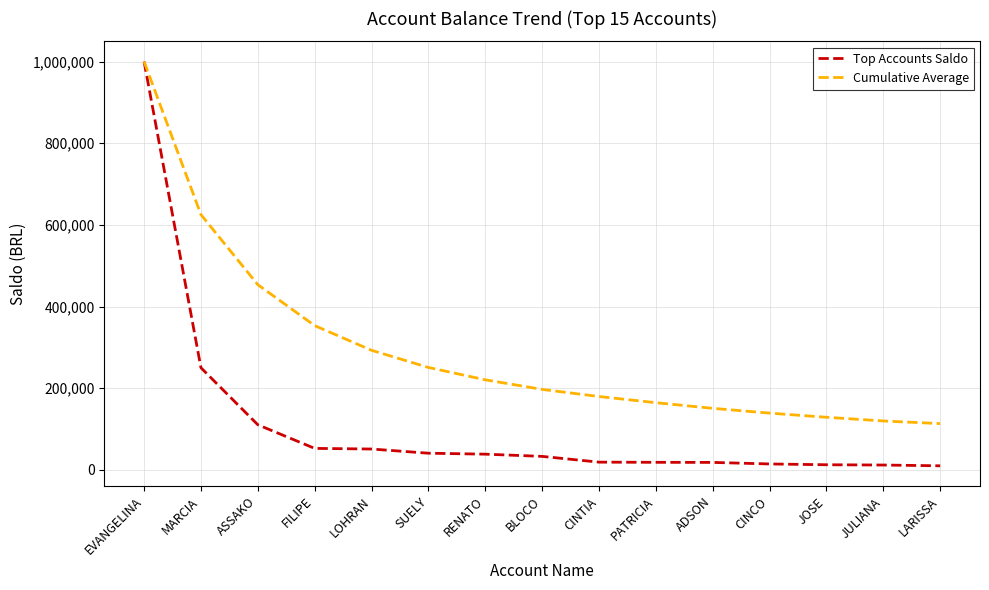

What value does the Top Accounts Saldo series have at LOHRAN?

51015.5